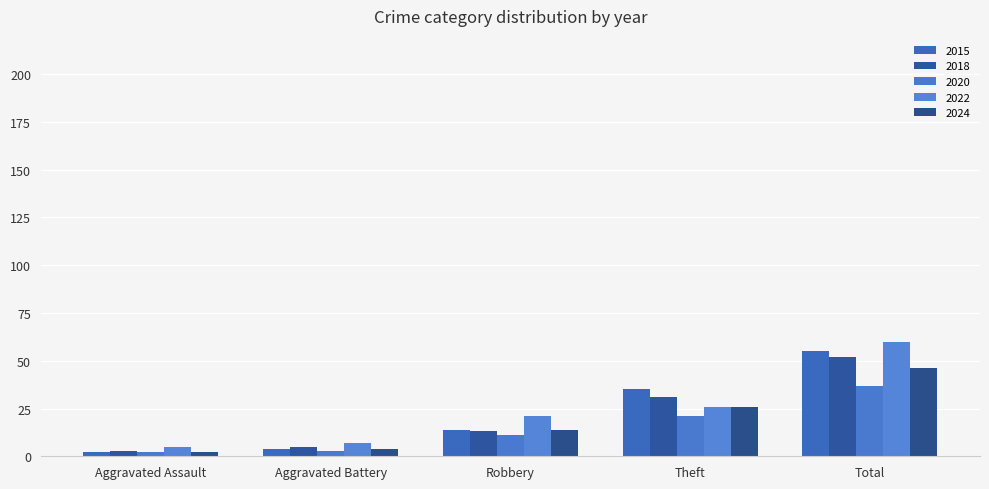

Rank the series at Total from lowest to highest value.

2020, 2024, 2018, 2015, 2022